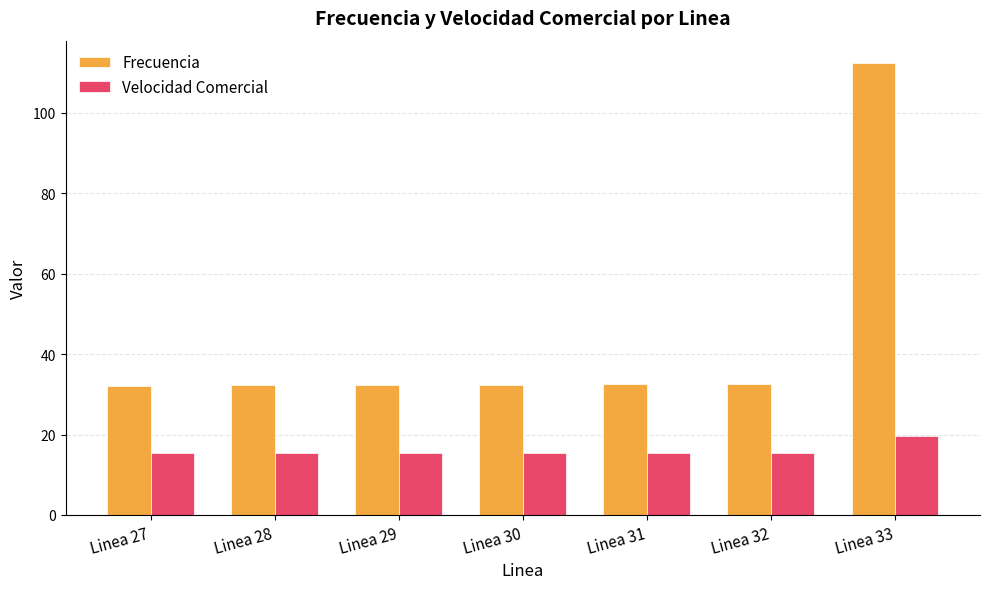

Is the value of Velocidad Comercial at Linea 30 greater than the value of Frecuencia at Linea 33?

No